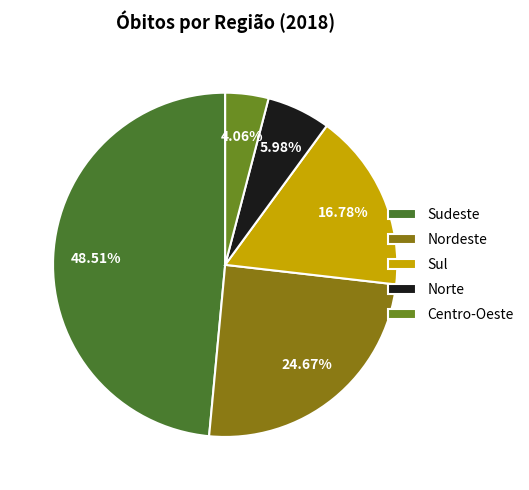

To the nearest percent, what portion does Sul represent?

17%